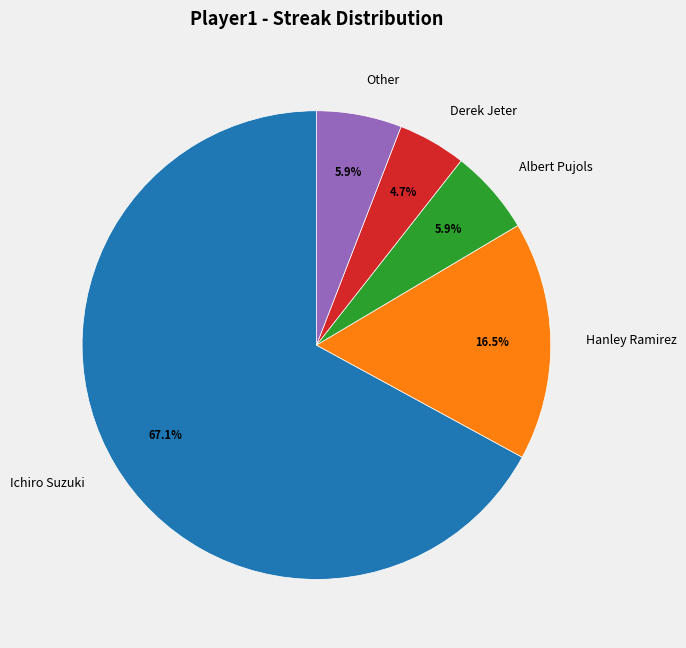

To the nearest percent, what percentage of the pie is Albert Pujols?

6%